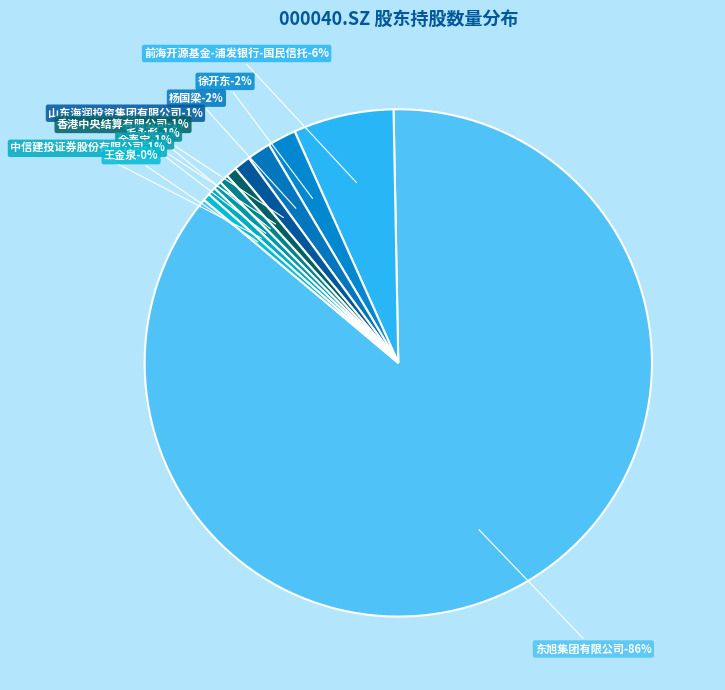

What is the largest slice in the pie chart?

东旭集团有限公司